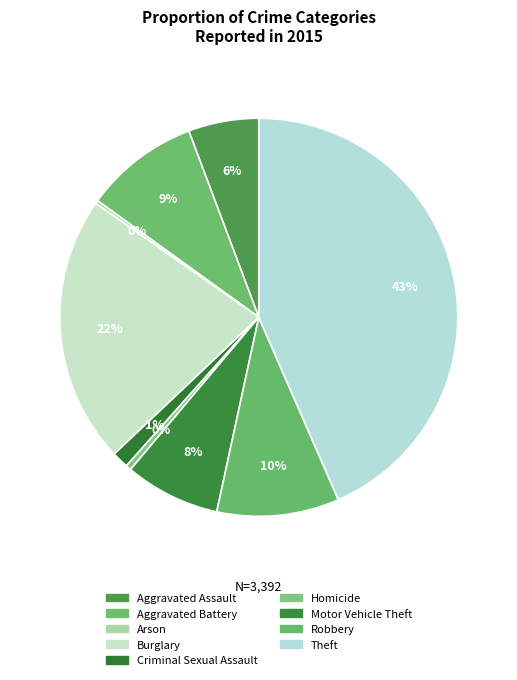

To the nearest percent, what is the average slice percentage?

11%